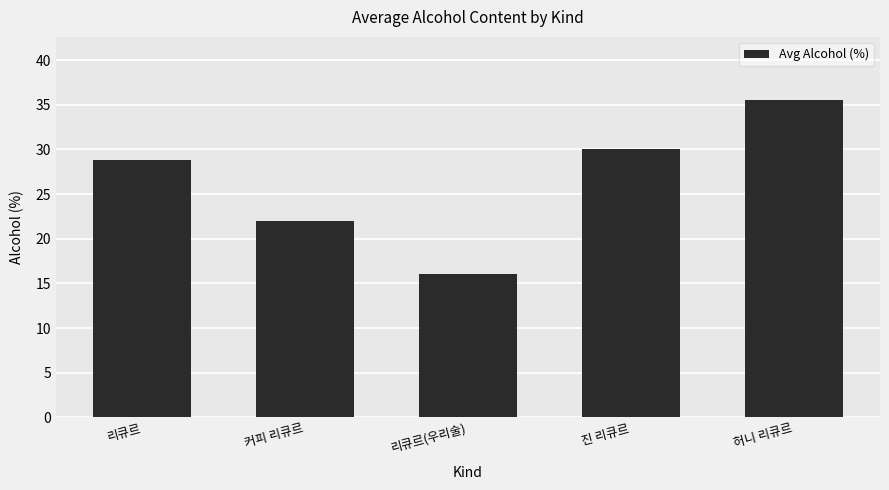

What is the difference between the maximum and minimum values?

19.5